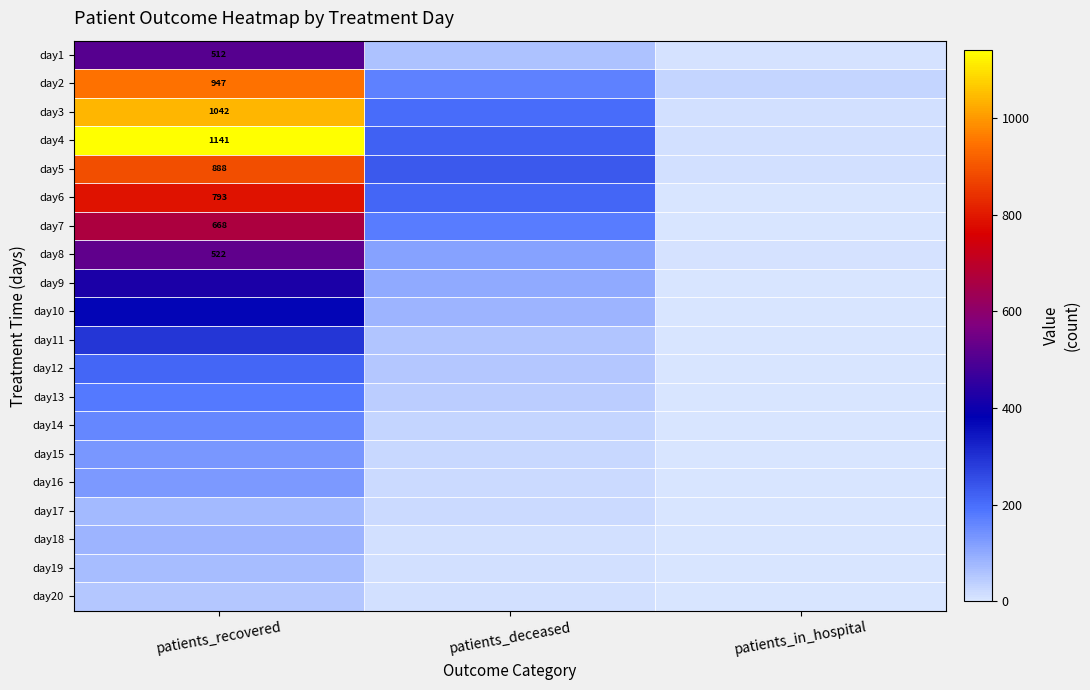

The day6 series shows 1287 at patients_recovered. True or false?

False